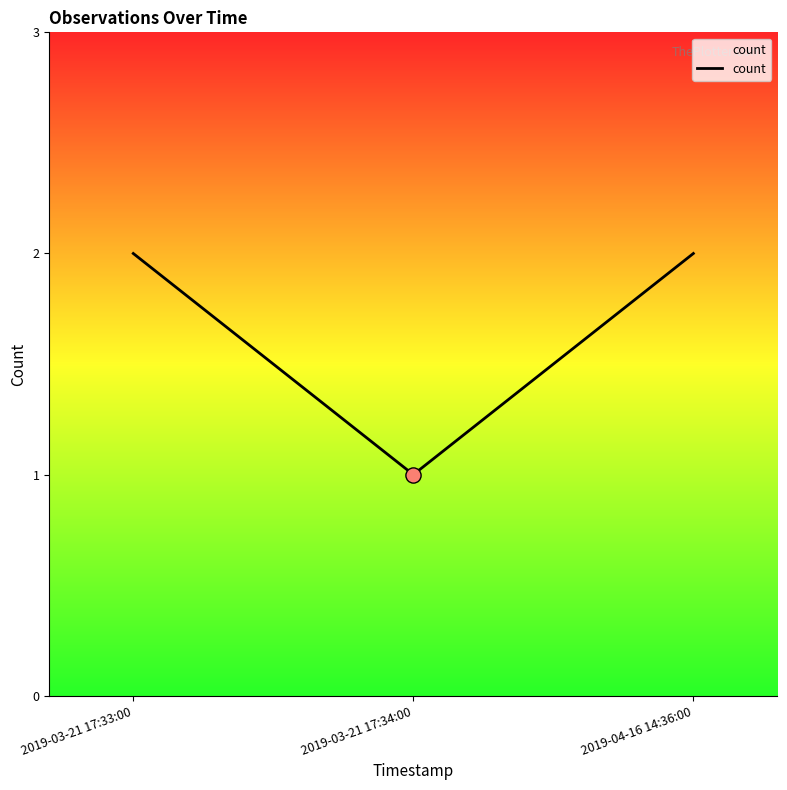

What is the change in value from 2019-03-21 17:33:00 to 2019-03-21 17:34:00?

-1